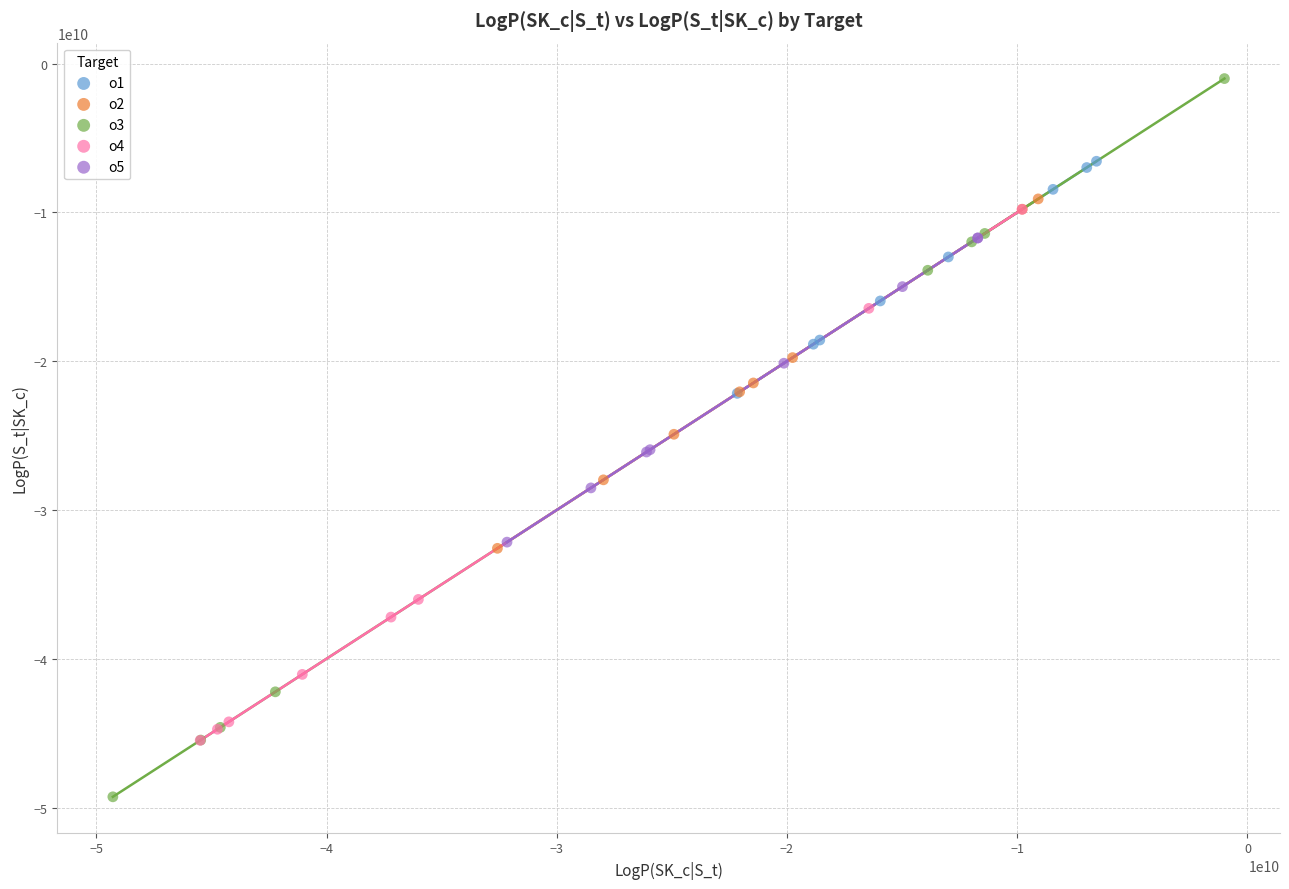

Which series has the largest Y range (max minus min)?

o3